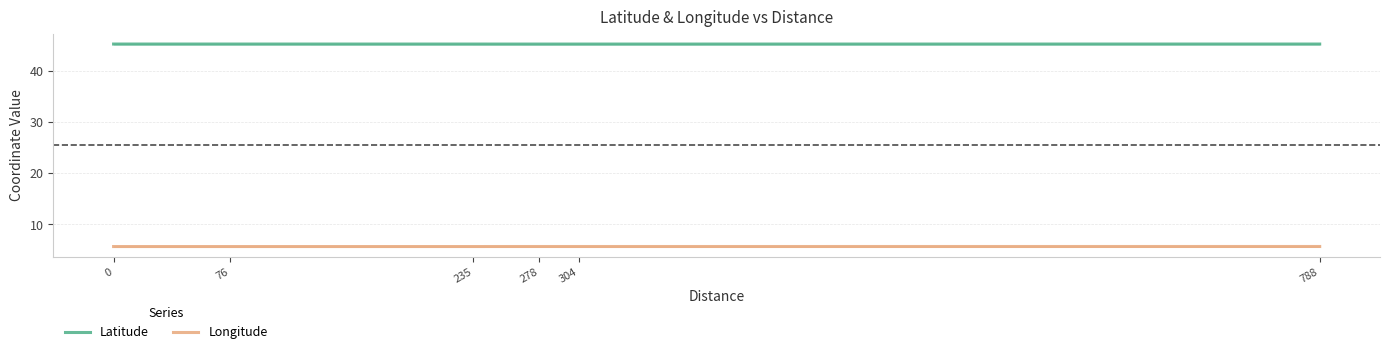

At which category does Latitude reach its first local valley?

278